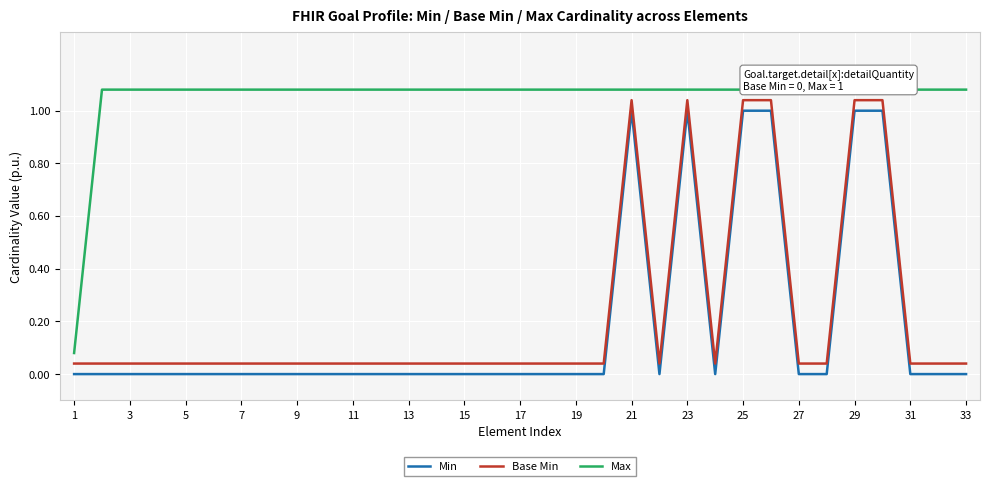

True or false: Base Min and Min intersect in this chart.

False